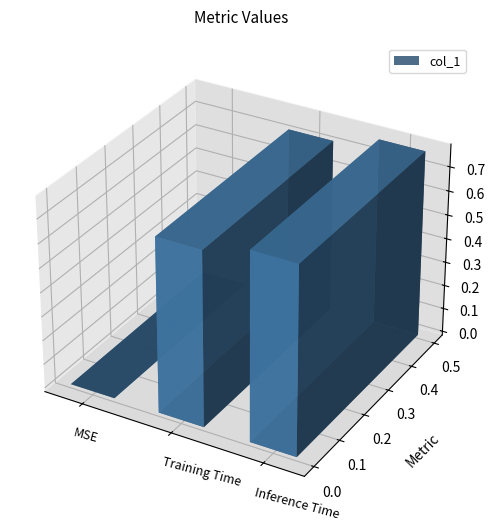

What is the change in value from MSE to Training Time?

+0.7